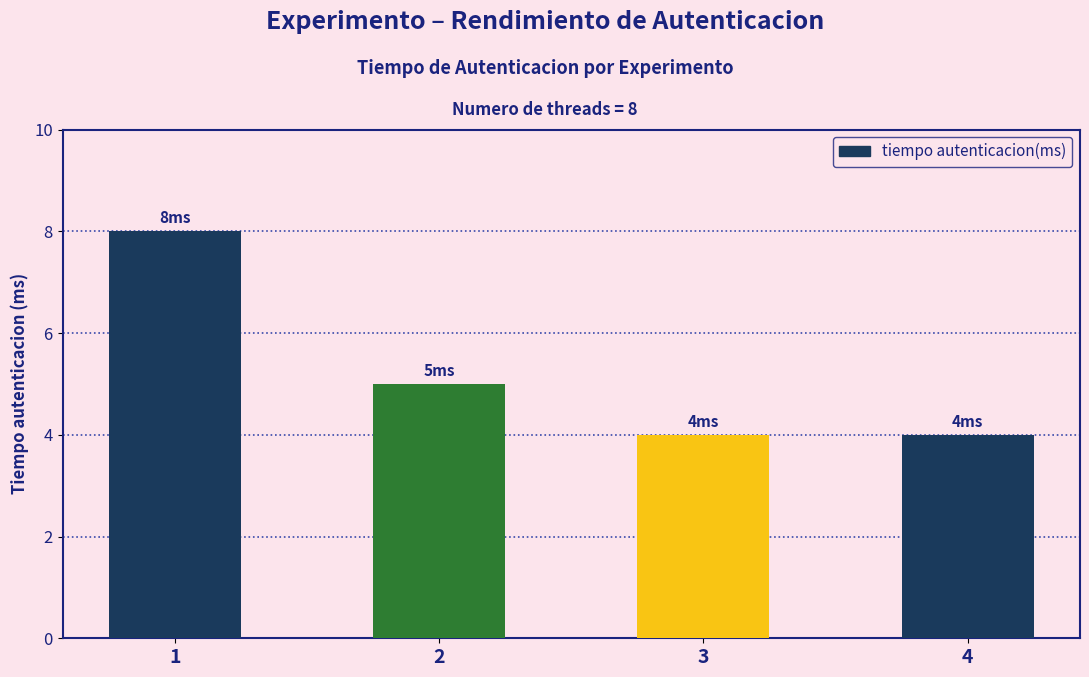

What is the change in value from 1 to 3?

-4